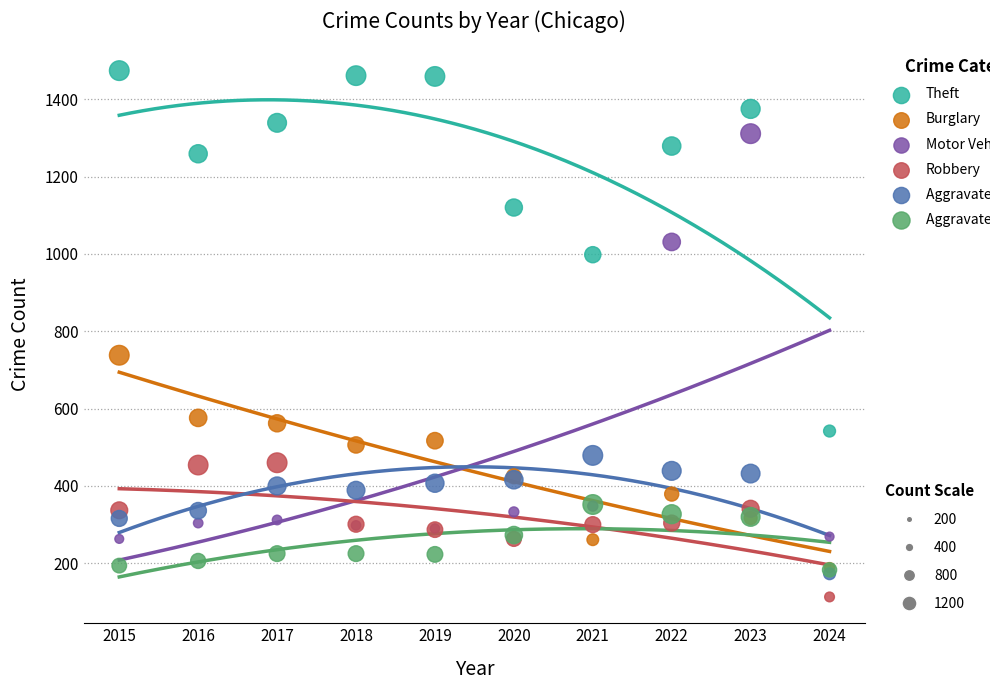

Across all series, what Y value is closest to 793?

738